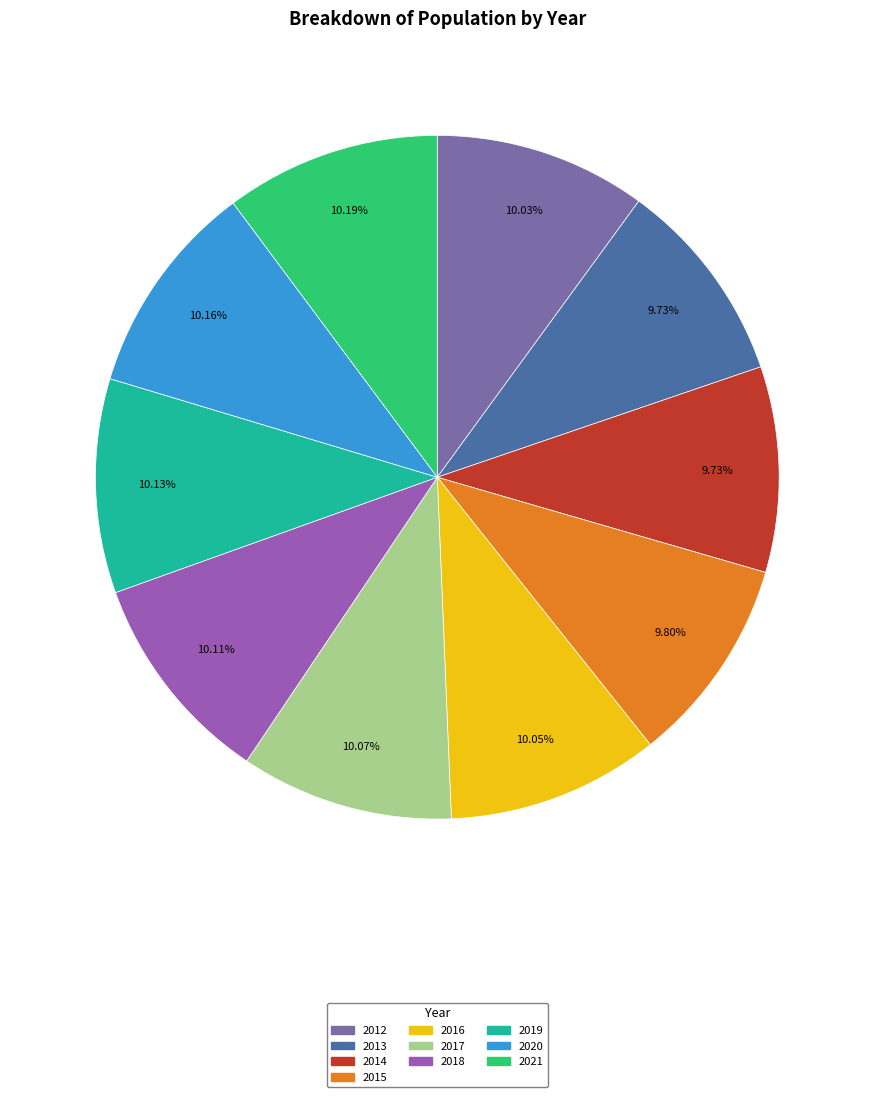

Which category has the biggest portion of the pie?

2021